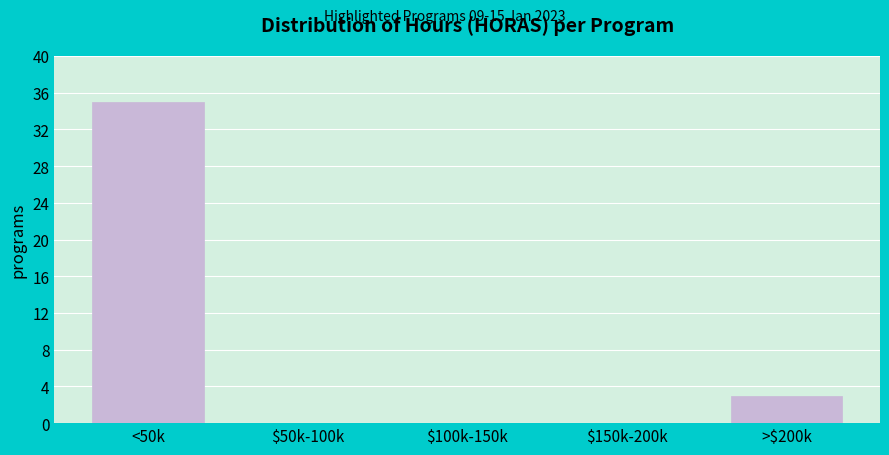

Which category has the highest value across all series?

<50k